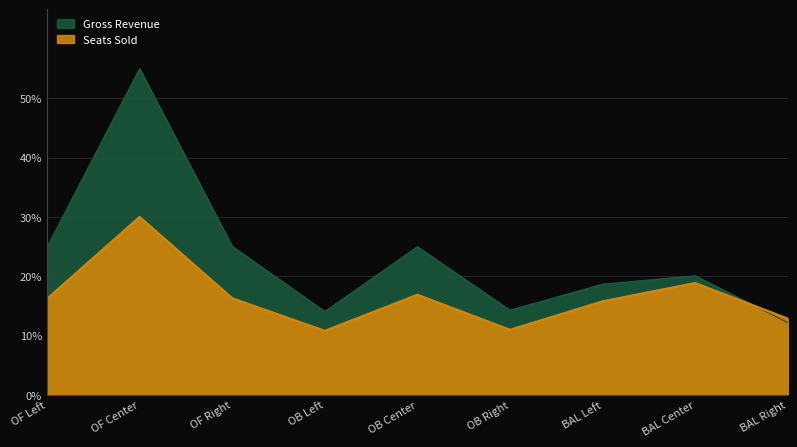

Reading left to right, extract all data points from this chart.

Gross Revenue: OF Left=24.9	OF Center=55.0	OF Right=25.0	OB Left=14.1	OB Center=25.0	OB Right=14.3	BAL Left=18.7	BAL Center=20.1	BAL Right=12.2
Seats Sold: OF Left=16.2	OF Center=30.0	OF Right=16.3	OB Left=10.8	OB Center=16.9	OB Right=11.0	BAL Left=15.8	BAL Center=18.9	BAL Right=12.9